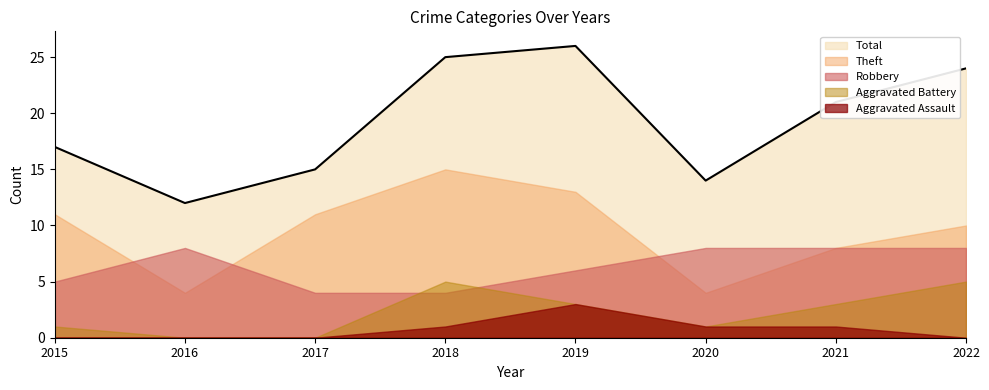

What is the average value of the Total series?

19